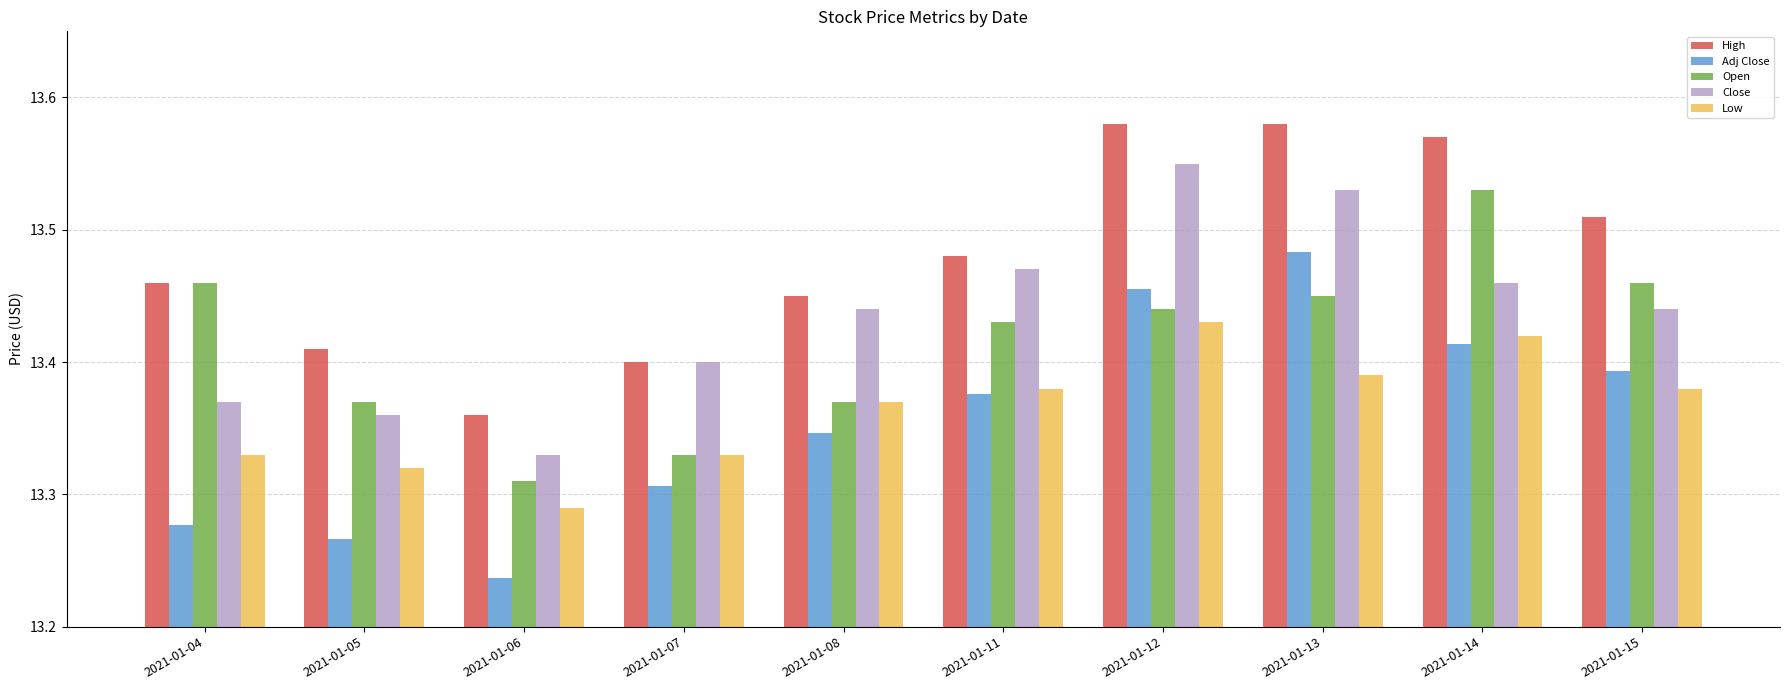

What are all the series names shown in the legend?

High, Adj Close, Open, Close, Low